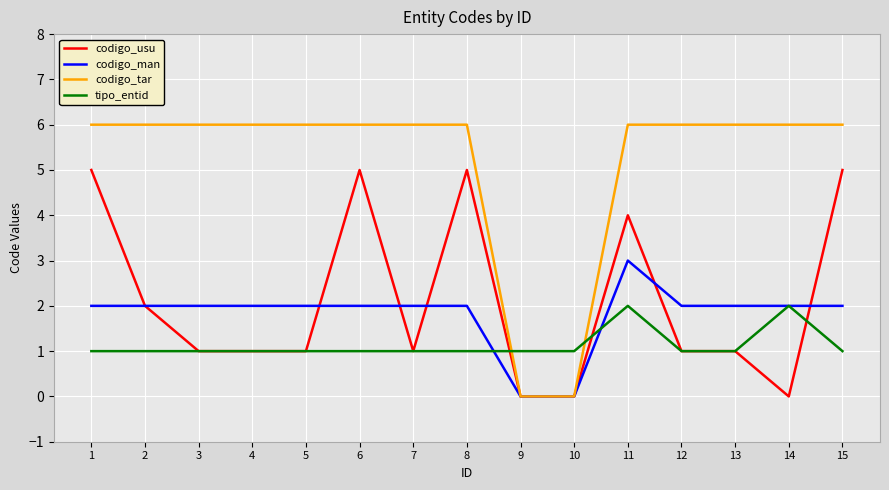

Which series has the widest spread of values?

codigo_tar